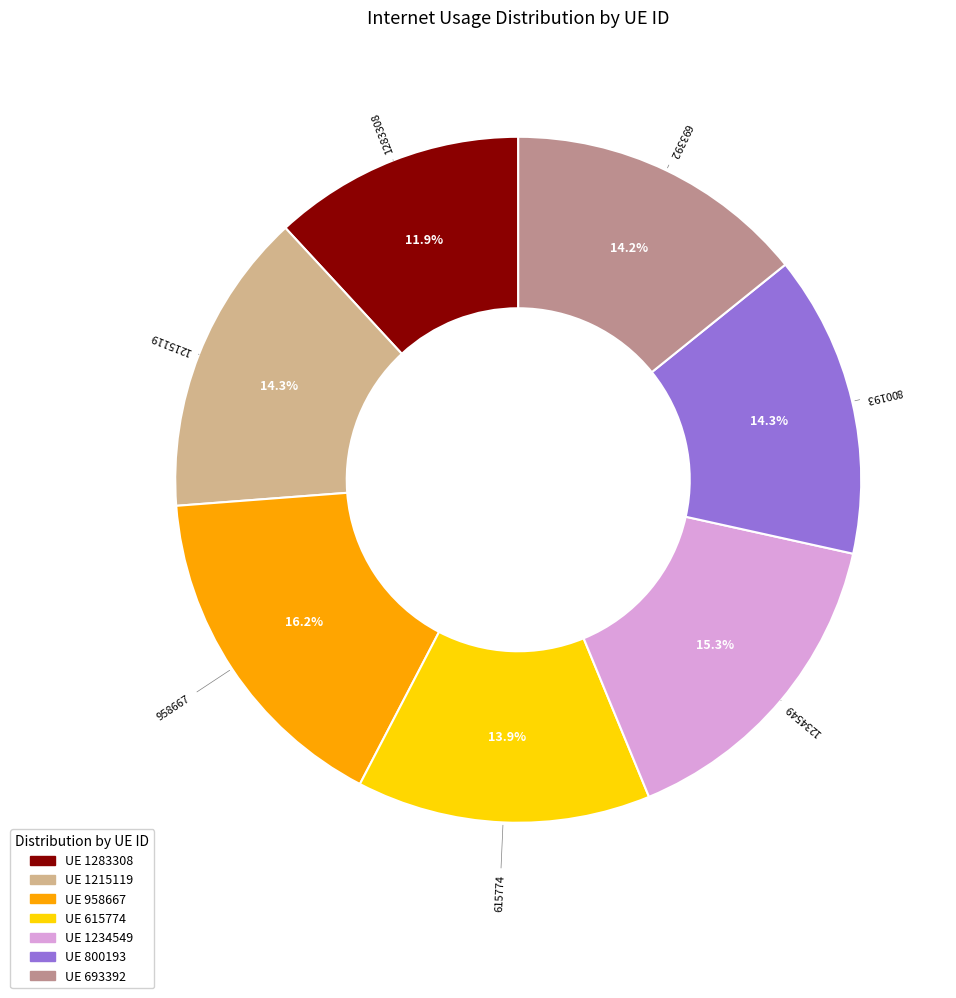

Which has a higher value, 1215119 or 1234549?

1234549